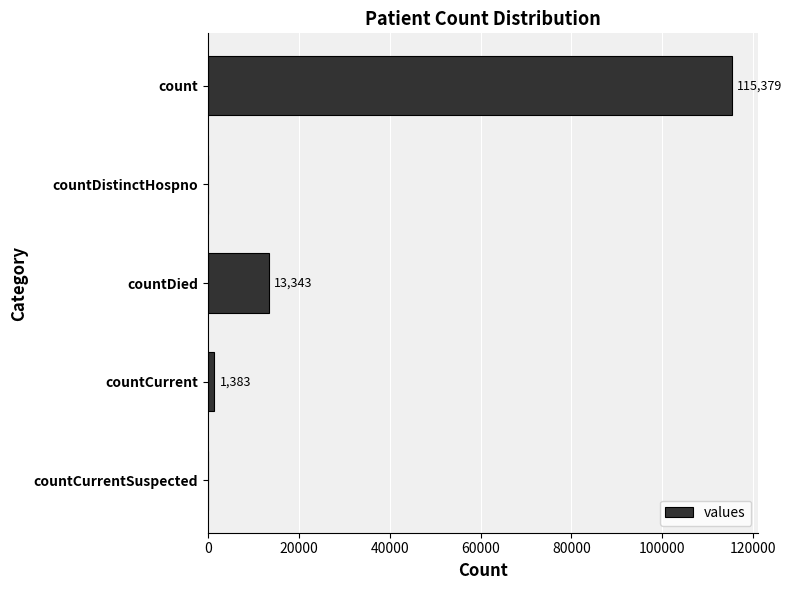

Where is the data nearest to the value 57689?

countDied